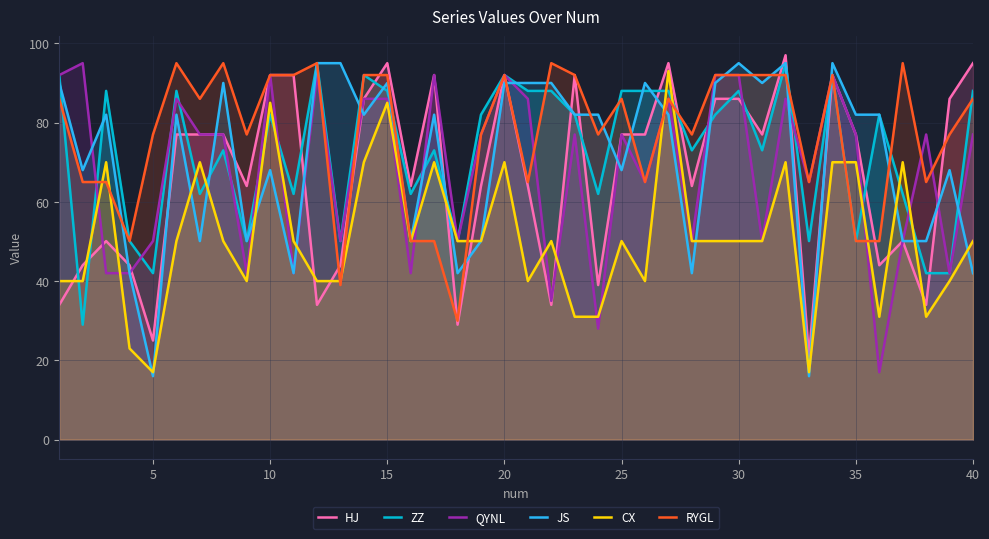

Read the ZZ value at 35.

50.1